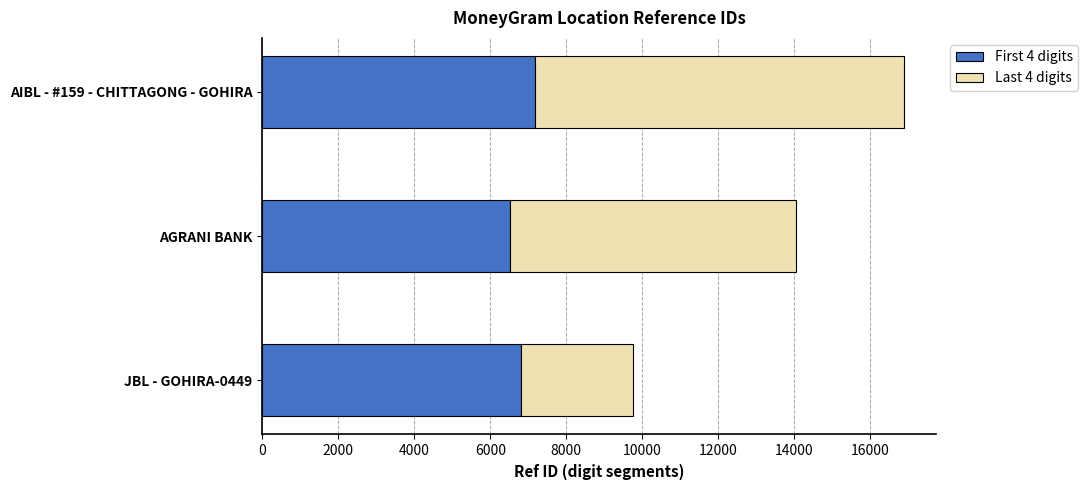

What is the average value of the First 4 digits series?

6838